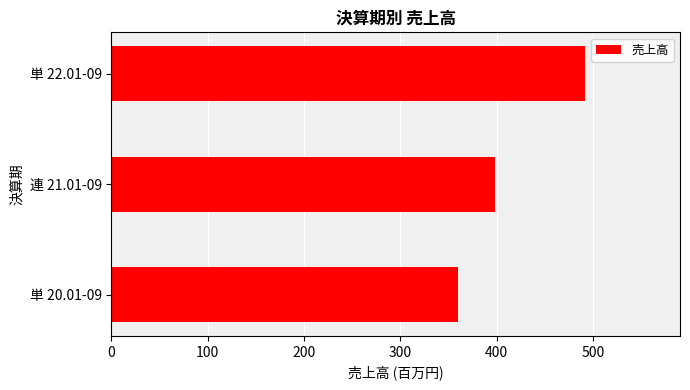

How many series are shown in this chart?

1